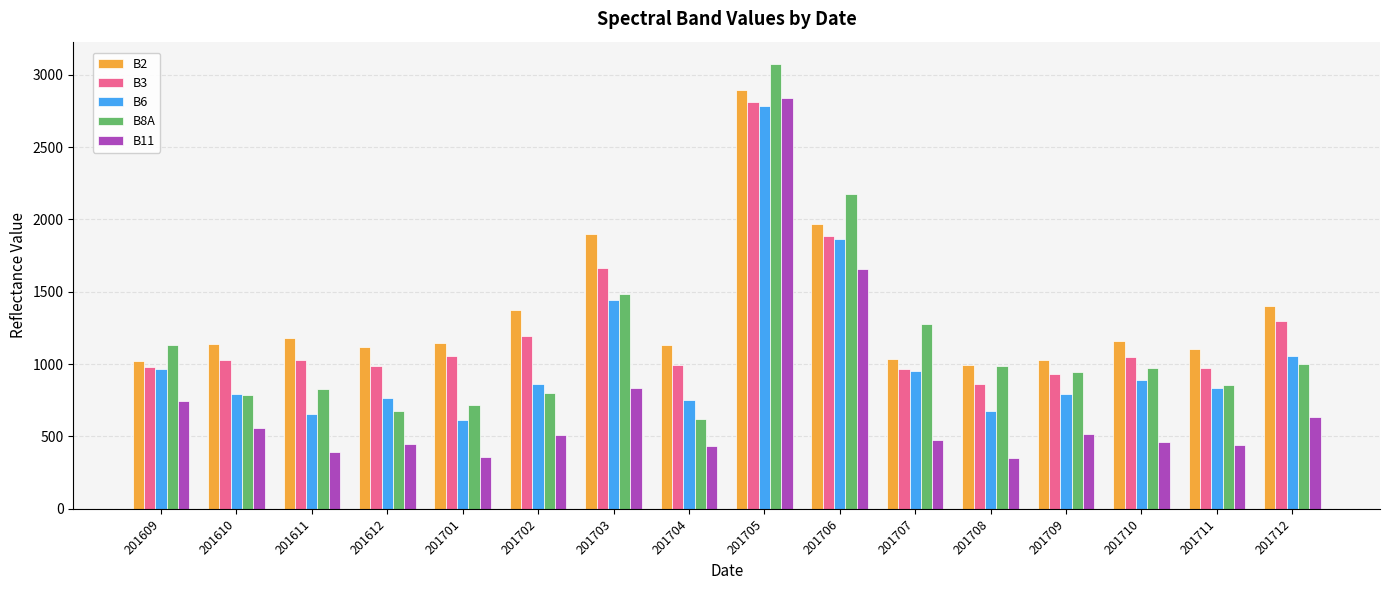

Where is B6 nearest to the value 1698?

201706